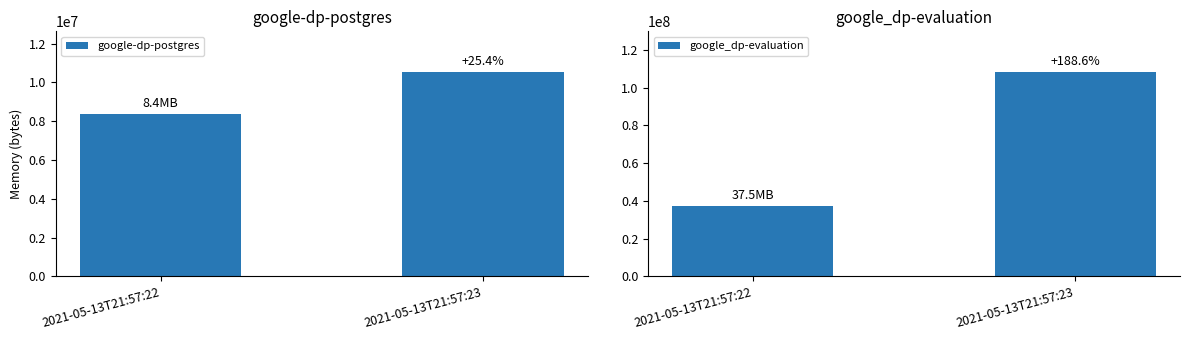

Is the value of google_dp-evaluation at 2021-05-13T21:57:23 greater than the value of google-dp-postgres at 2021-05-13T21:57:23?

Yes